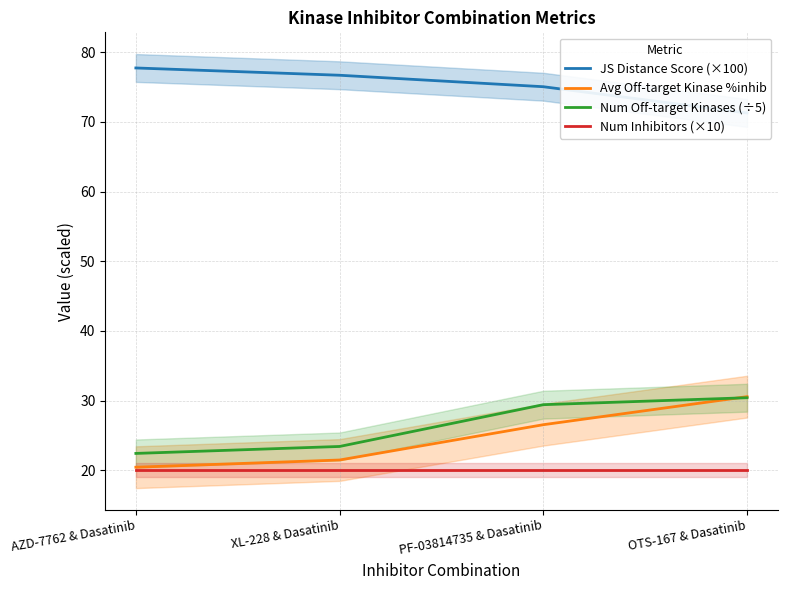

The value of Avg Off-target Kinase %inhib at XL-228 & Dasatinib is 5.7. True or false?

False